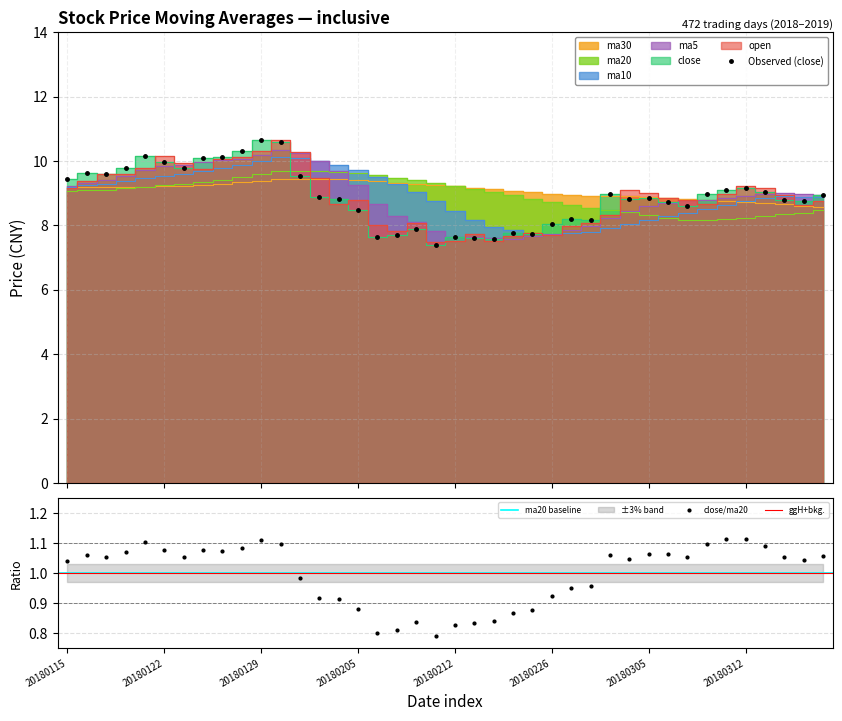

Reading left to right, list all the values displayed in this chart.

ma5: 20180115=9.2	20180116=9.3	20180117=9.4	20180118=9.5	20180119=9.7	20180122=9.8	20180123=9.9	20180124=10.0	20180125=10.0	20180126=10.1	20180129=10.2	20180130=10.4	20180131=10.2	20180201=10.0	20180202=9.7	20180205=9.3	20180206=8.7	20180207=8.3	20180208=8.1	20180209=7.8	20180212=7.6	20180213=7.6	20180214=7.6	20180222=7.6	20180223=7.7	20180226=7.7	20180227=7.9	20180228=8.0	20180301=8.2	20180302=8.4	20180305=8.6	20180306=8.7	20180307=8.8	20180308=8.8	20180309=8.9	20180312=8.9	20180313=9.0	20180314=9.0	20180315=9.0	20180316=8.9
ma10: 20180115=9.2	20180116=9.2	20180117=9.3	20180118=9.4	20180119=9.5	20180122=9.5	20180123=9.6	20180124=9.7	20180125=9.8	20180126=9.9	20180129=10.0	20180130=10.1	20180131=10.1	20180201=10.0	20180202=9.9	20180205=9.7	20180206=9.5	20180207=9.3	20180208=9.1	20180209=8.8	20180212=8.5	20180213=8.2	20180214=8.0	20180222=7.8	20180223=7.7	20180226=7.7	20180227=7.7	20180228=7.8	20180301=7.9	20180302=8.0	20180305=8.2	20180306=8.3	20180307=8.4	20180308=8.5	20180309=8.6	20180312=8.8	20180313=8.8	20180314=8.9	20180315=8.9	20180316=8.9
ma20: 20180115=9.1	20180116=9.1	20180117=9.1	20180118=9.1	20180119=9.2	20180122=9.2	20180123=9.3	20180124=9.4	20180125=9.4	20180126=9.5	20180129=9.6	20180130=9.7	20180131=9.7	20180201=9.7	20180202=9.7	20180205=9.6	20180206=9.6	20180207=9.5	20180208=9.4	20180209=9.3	20180212=9.2	20180213=9.1	20180214=9.0	20180222=8.9	20180223=8.8	20180226=8.7	20180227=8.6	20180228=8.5	20180301=8.5	20180302=8.4	20180305=8.3	20180306=8.2	20180307=8.2	20180308=8.2	20180309=8.2	20180312=8.2	20180313=8.3	20180314=8.3	20180315=8.4	20180316=8.5
ma30: 20180115=9.2	20180116=9.2	20180117=9.2	20180118=9.2	20180119=9.2	20180122=9.2	20180123=9.2	20180124=9.3	20180125=9.3	20180126=9.3	20180129=9.4	20180130=9.4	20180131=9.4	20180201=9.4	20180202=9.4	20180205=9.4	20180206=9.4	20180207=9.3	20180208=9.3	20180209=9.3	20180212=9.2	20180213=9.2	20180214=9.1	20180222=9.1	20180223=9.0	20180226=9.0	20180227=9.0	20180228=8.9	20180301=8.9	20180302=8.9	20180305=8.9	20180306=8.8	20180307=8.8	20180308=8.8	20180309=8.8	20180312=8.7	20180313=8.7	20180314=8.7	20180315=8.6	20180316=8.6
close: 20180115=9.5	20180116=9.6	20180117=9.6	20180118=9.8	20180119=10.2	20180122=10.0	20180123=9.8	20180124=10.1	20180125=10.1	20180126=10.3	20180129=10.7	20180130=10.6	20180131=9.5	20180201=8.9	20180202=8.8	20180205=8.5	20180206=7.6	20180207=7.7	20180208=7.9	20180209=7.4	20180212=7.6	20180213=7.6	20180214=7.6	20180222=7.7	20180223=7.7	20180226=8.0	20180227=8.2	20180228=8.2	20180301=9.0	20180302=8.8	20180305=8.8	20180306=8.7	20180307=8.6	20180308=9.0	20180309=9.1	20180312=9.1	20180313=9.0	20180314=8.8	20180315=8.7	20180316=8.9
open: 20180115=9.2	20180116=9.4	20180117=9.6	20180118=9.6	20180119=9.8	20180122=10.2	20180123=9.9	20180124=9.8	20180125=10.1	20180126=10.1	20180129=10.3	20180130=10.6	20180131=10.3	20180201=9.5	20180202=8.7	20180205=8.8	20180206=8.0	20180207=7.8	20180208=8.1	20180209=7.5	20180212=7.5	20180213=7.7	20180214=7.5	20180222=7.7	20180223=7.7	20180226=7.7	20180227=8.0	20180228=8.1	20180301=8.3	20180302=9.1	20180305=9.0	20180306=8.8	20180307=8.8	20180308=8.6	20180309=9.0	20180312=9.2	20180313=9.1	20180314=8.9	20180315=8.6	20180316=8.7